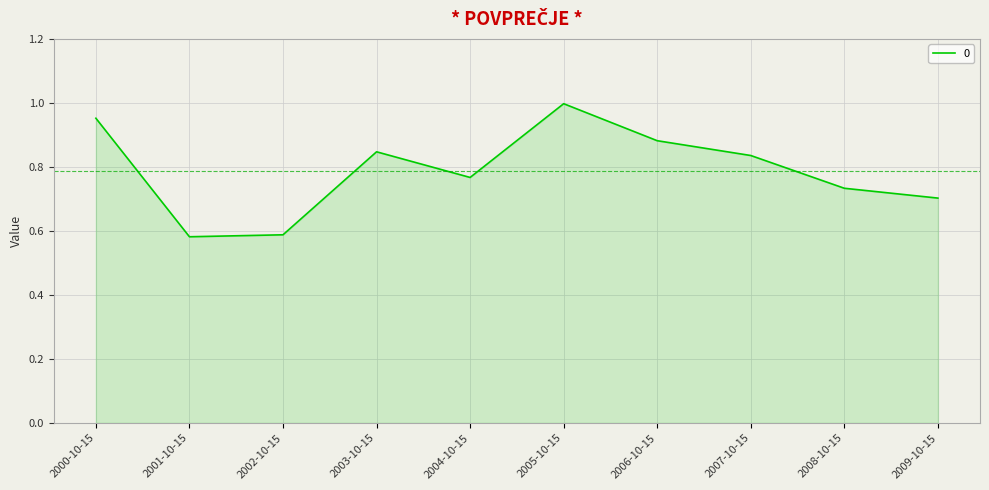

At which category does the chart reach its peak across all series?

2005-10-15